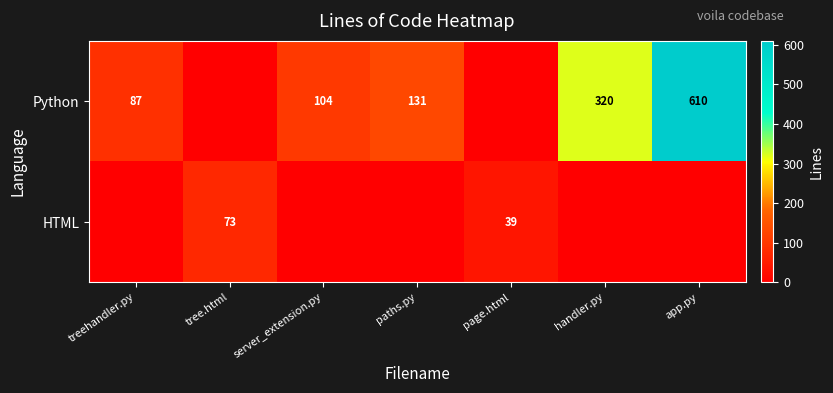

Is it true that Python equals 610 at app.py?

True